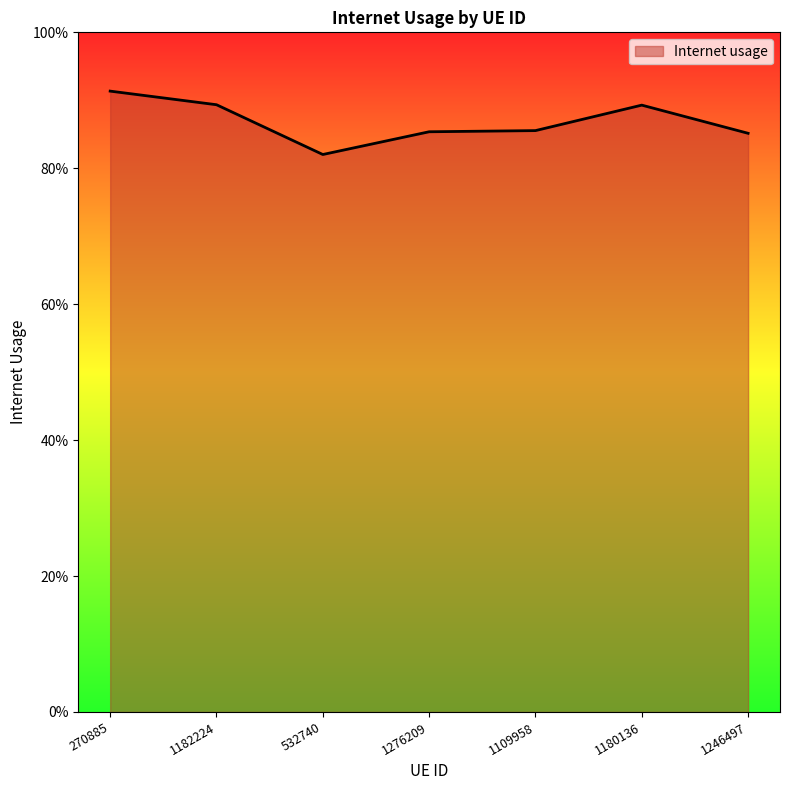

Is this an area chart (filled region under the line)?

Yes